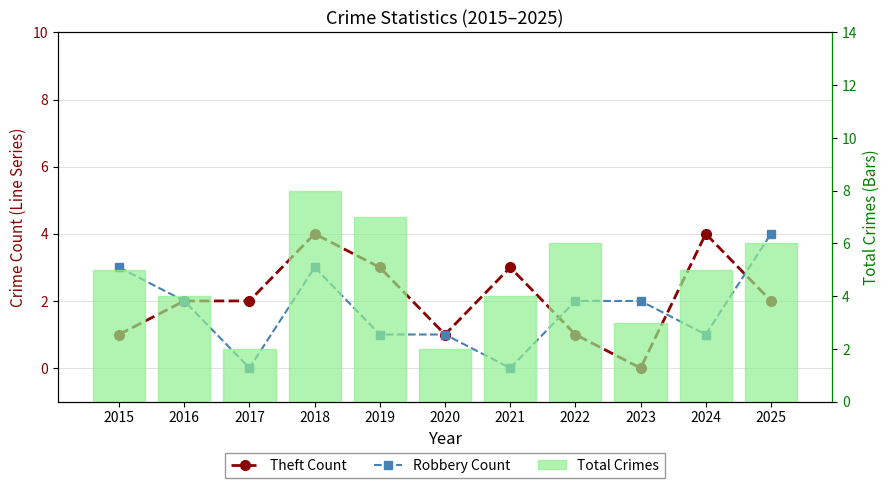

Does the chart contain any negative values?

No